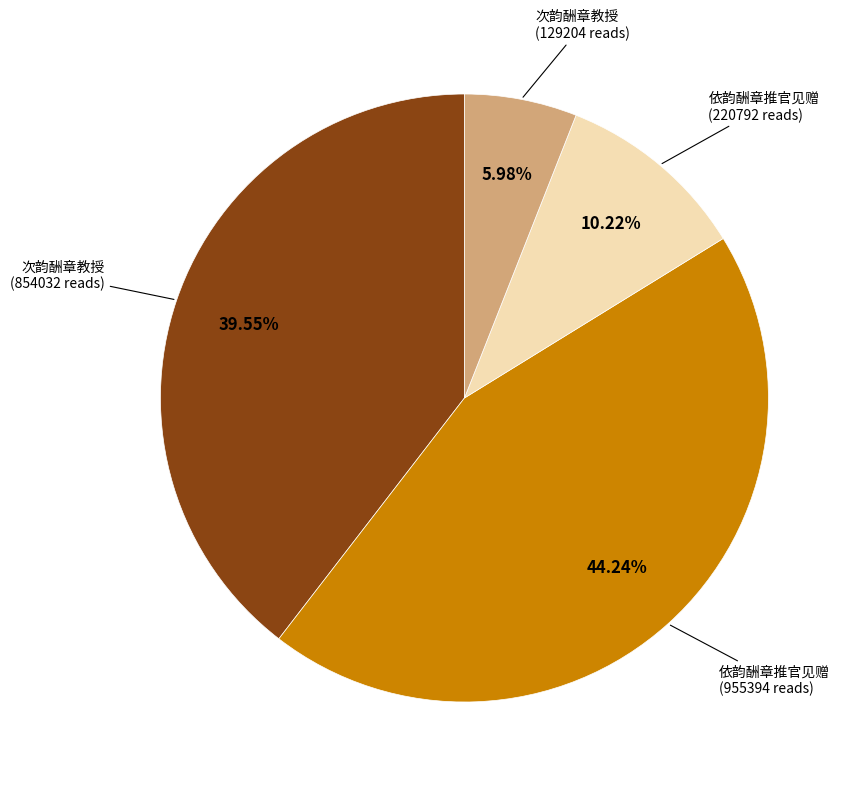

Is there a majority slice in this chart?

No